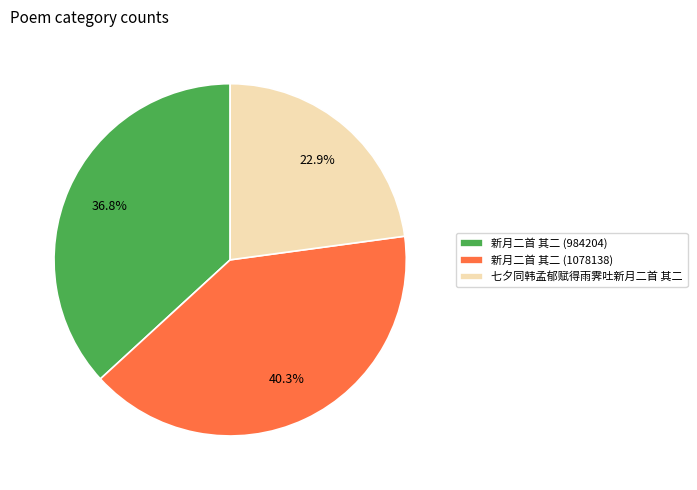

Which slice is the smallest?

七夕同韩孟郁赋得雨霁吐新月二首 其二